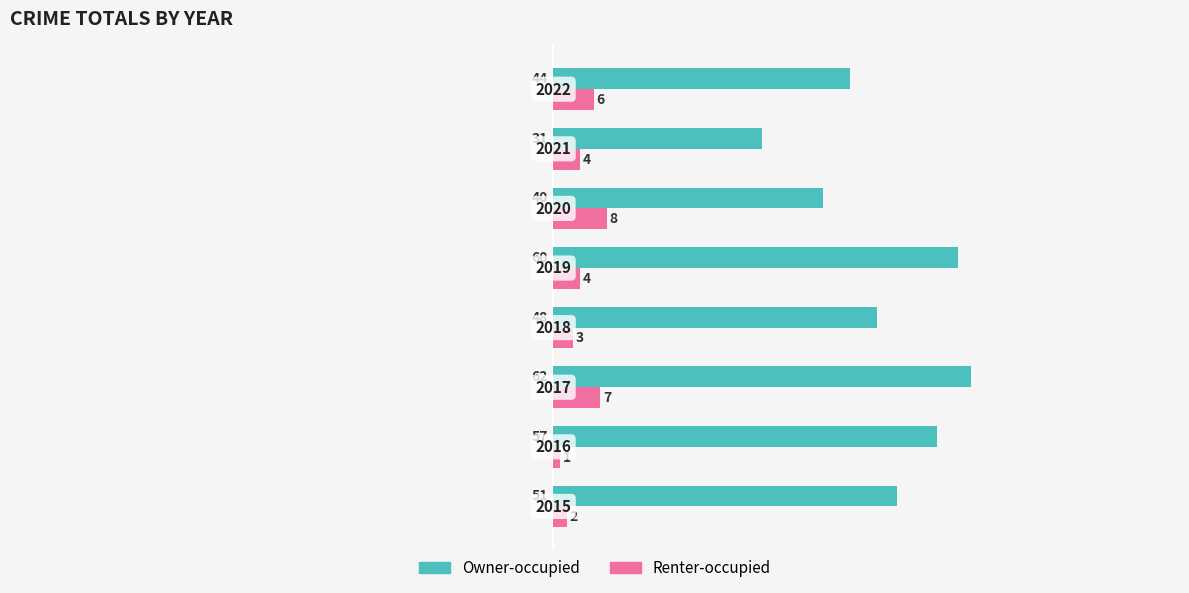

Which series has the largest range (max minus min)?

Owner-occupied